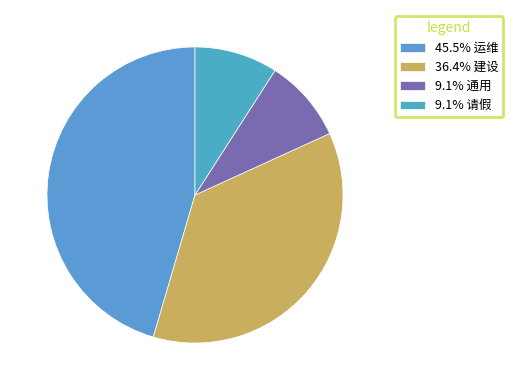

Count the number of slices in the pie.

4